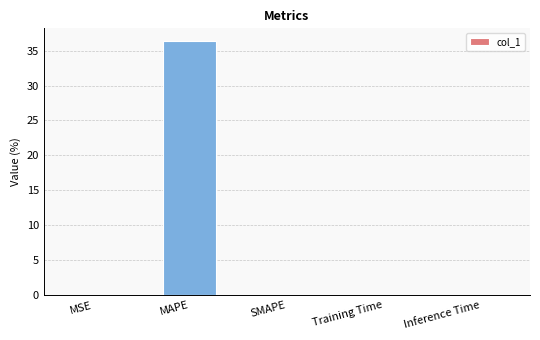

True or false: the data shows 15.3 at SMAPE.

False